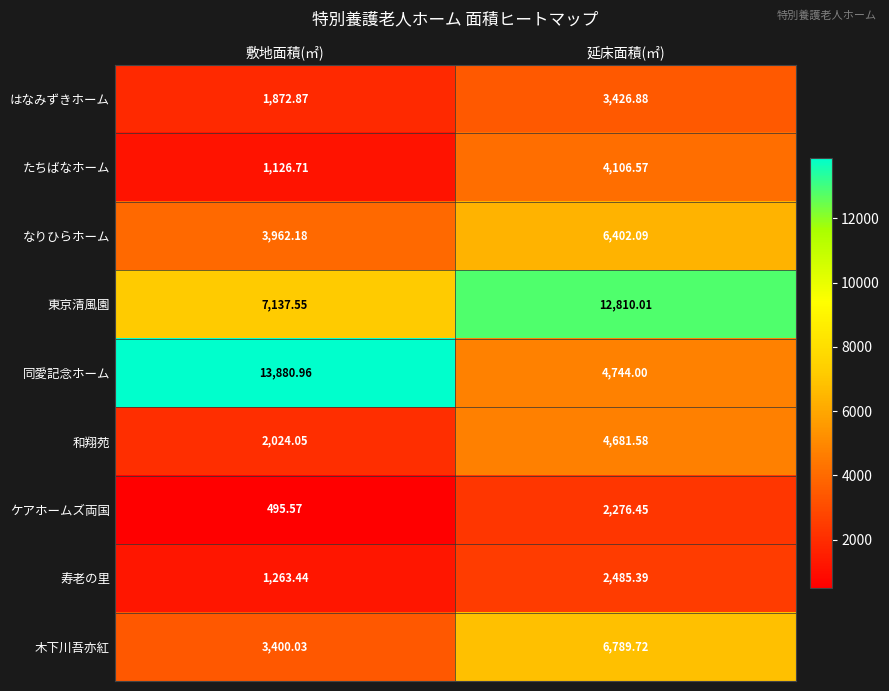

List the labels in order of はなみずきホーム value, smallest first.

敷地面積(㎡), 延床面積(㎡)